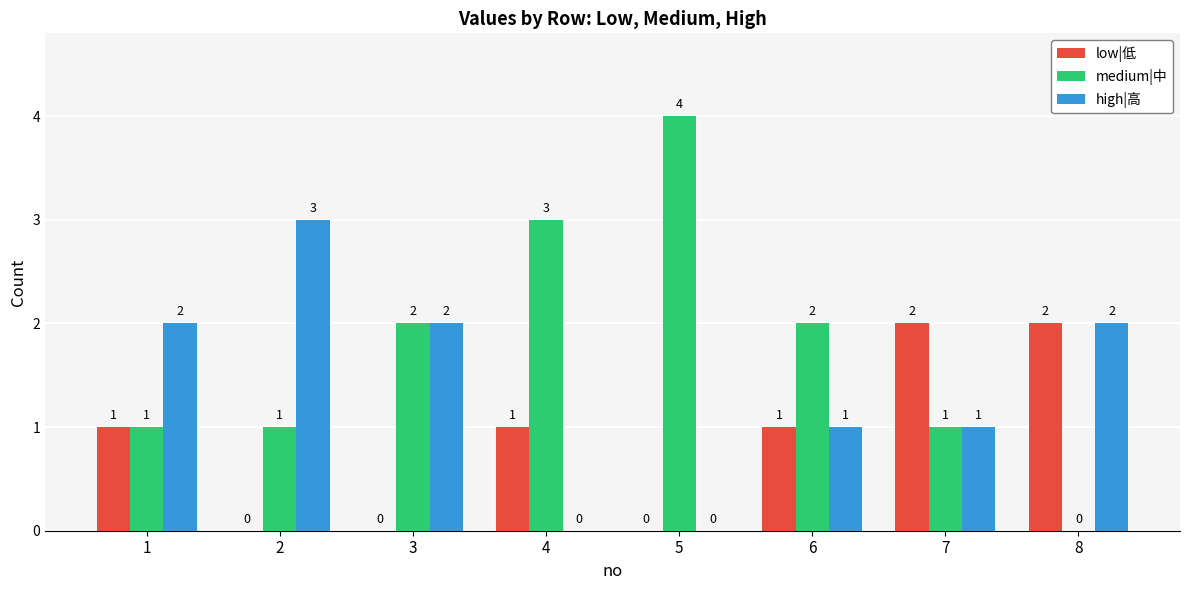

Does the chart contain stacked bars?

No